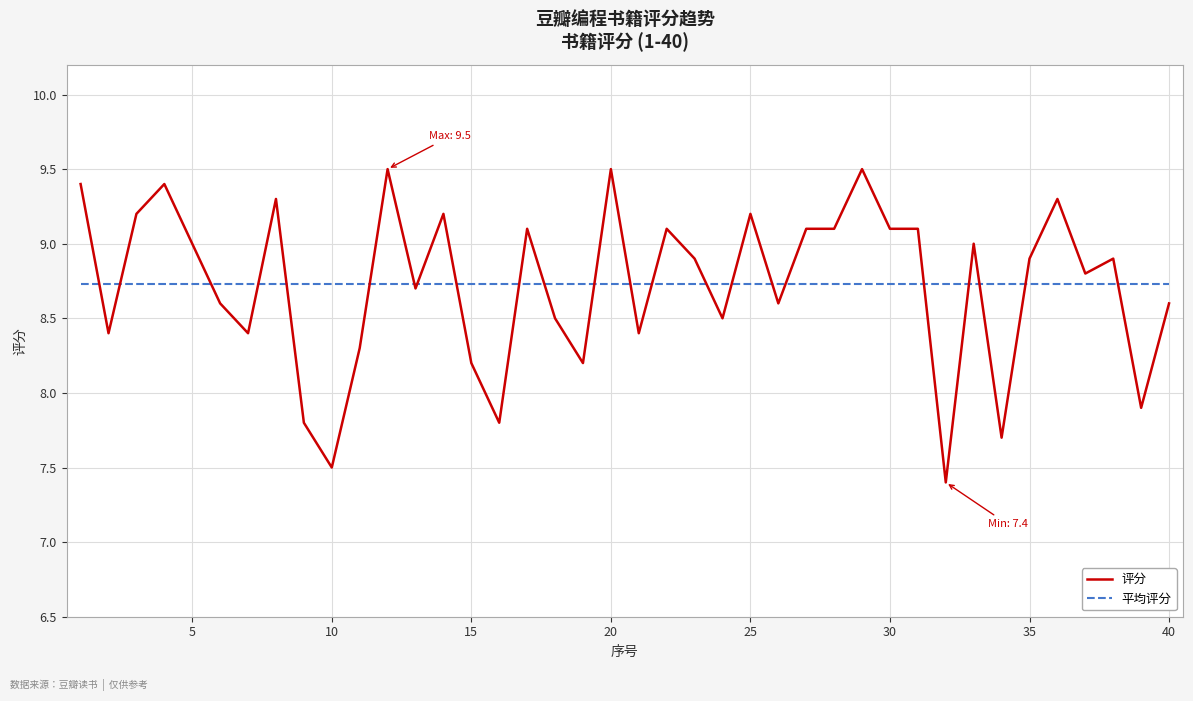

Which series has the widest spread of values?

评分